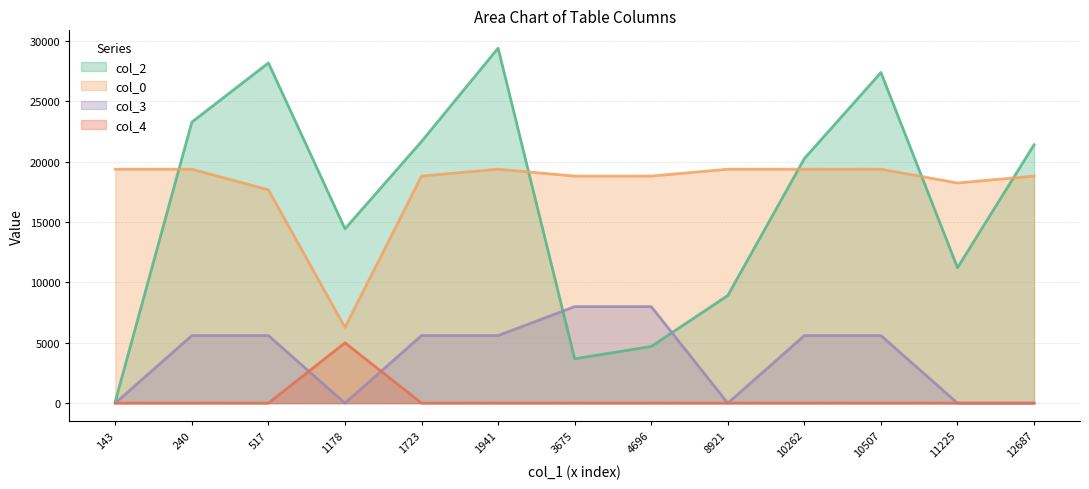

Does the chart have visible grid lines?

Yes